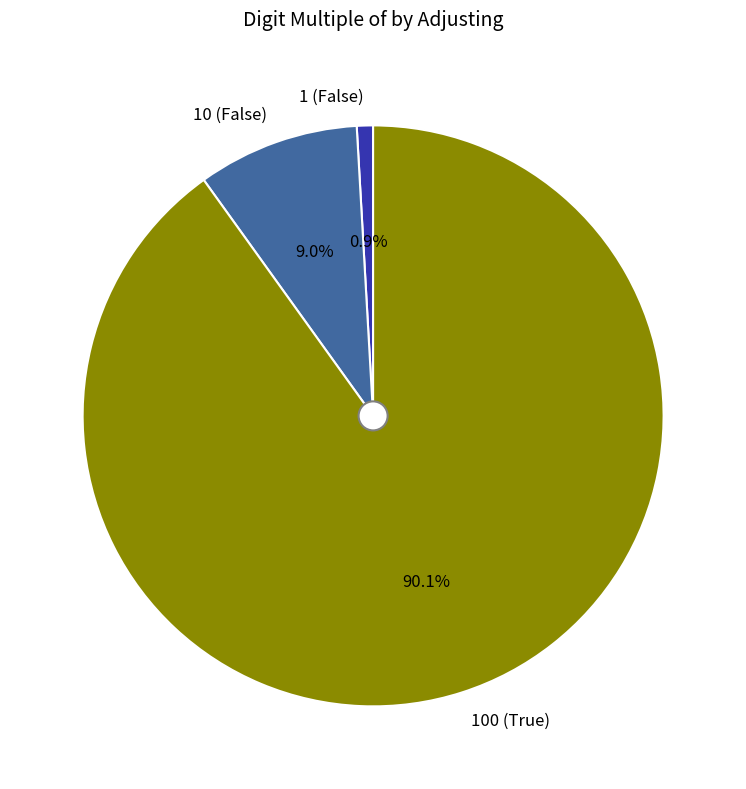

Which category has the smallest portion of the pie?

1 (False)